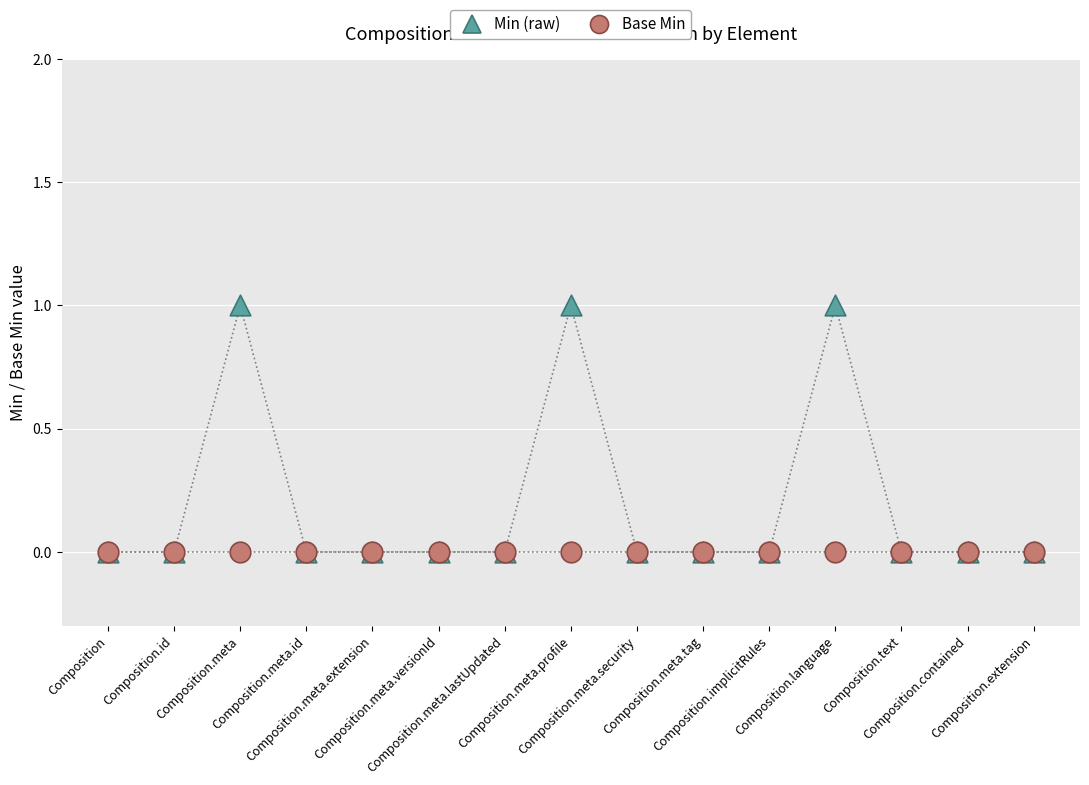

Which series contains the highest Y value?

Min (raw)